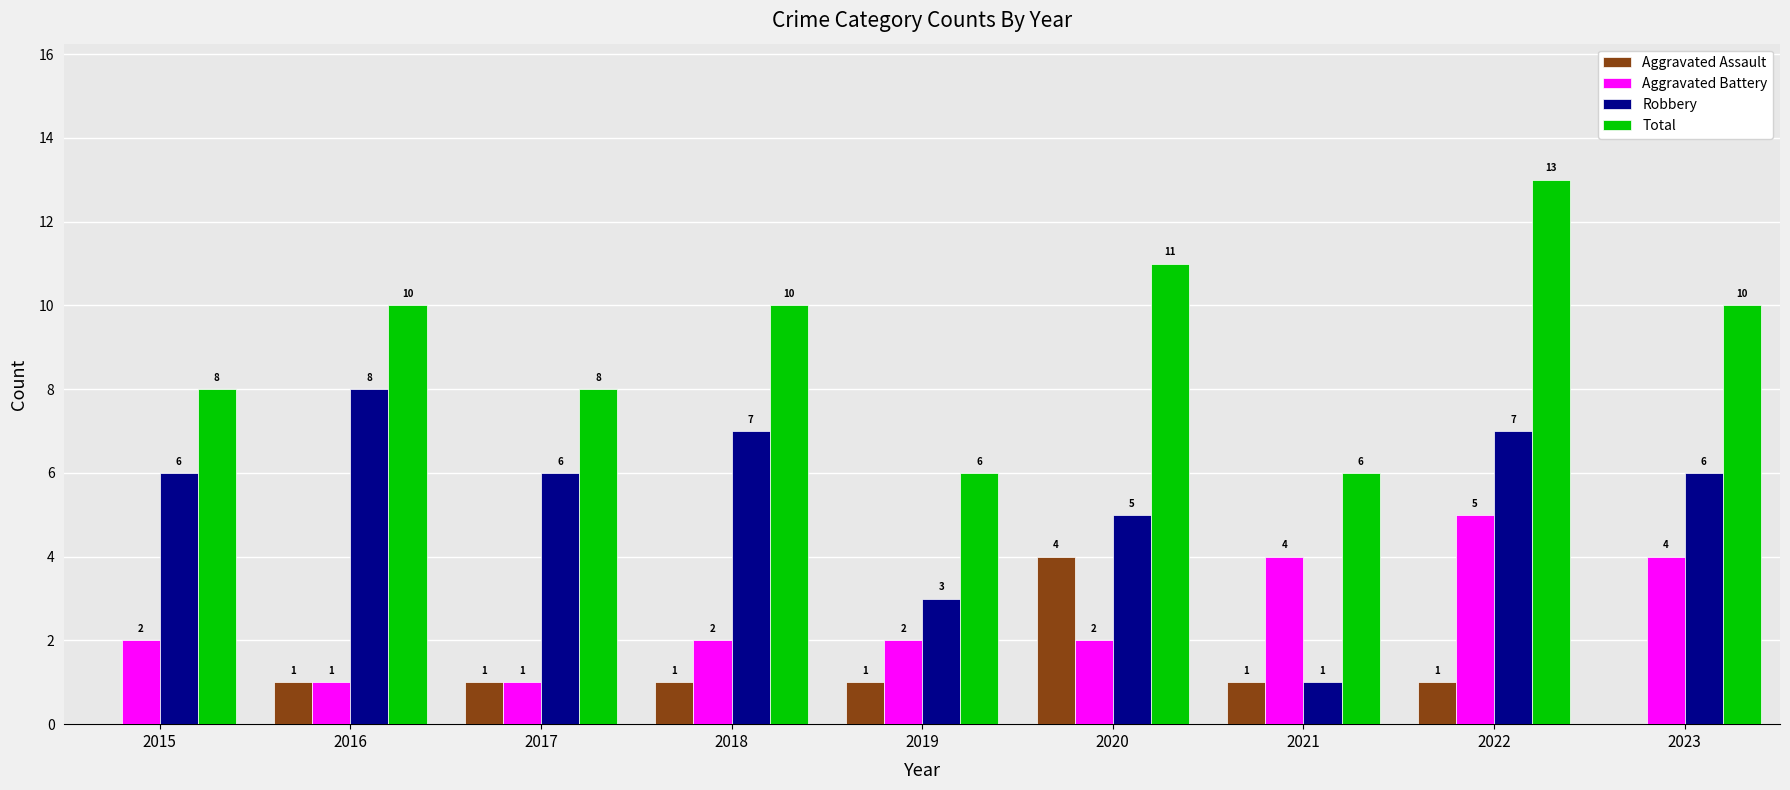

Which series changed the most between 2019 and 2022?

Total